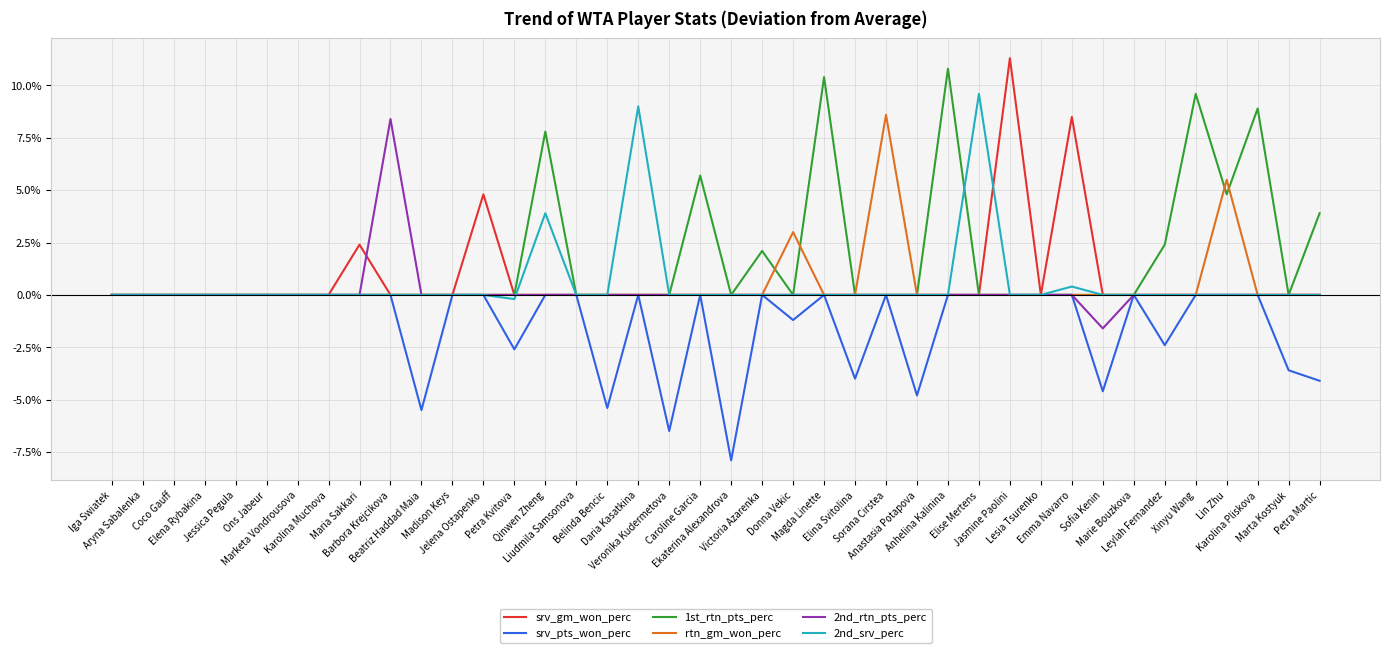

The 2nd_srv_perc series shows 0.0 at Sofia Kenin. True or false?

False